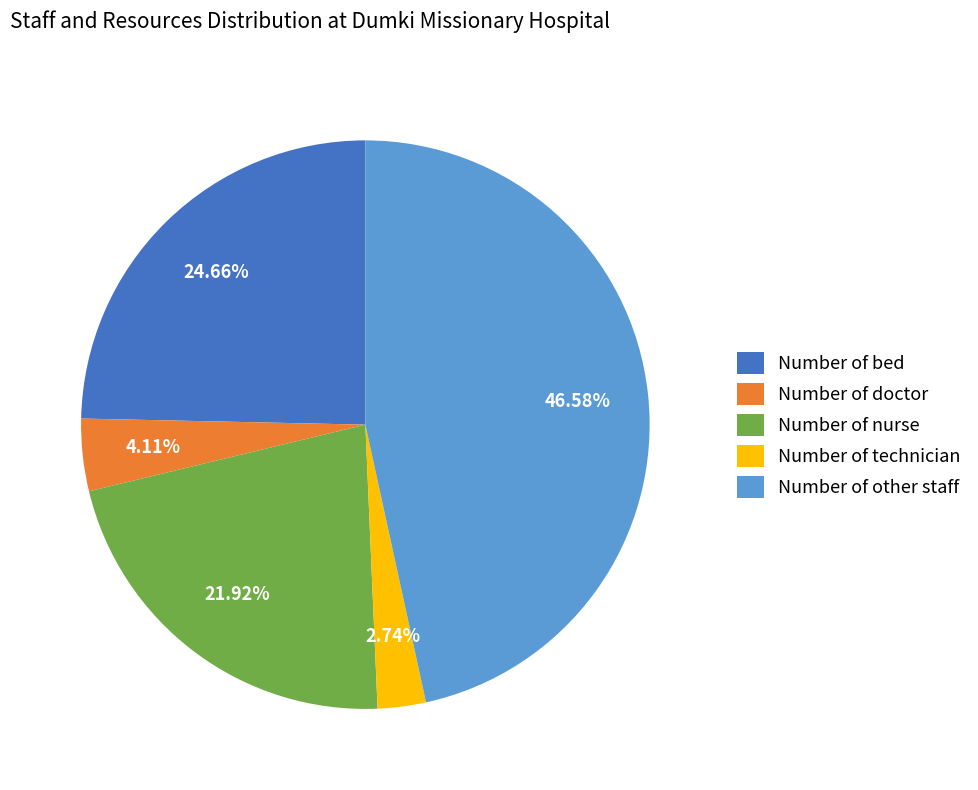

Is the sum of Number of doctor and Number of bed greater than half?

No